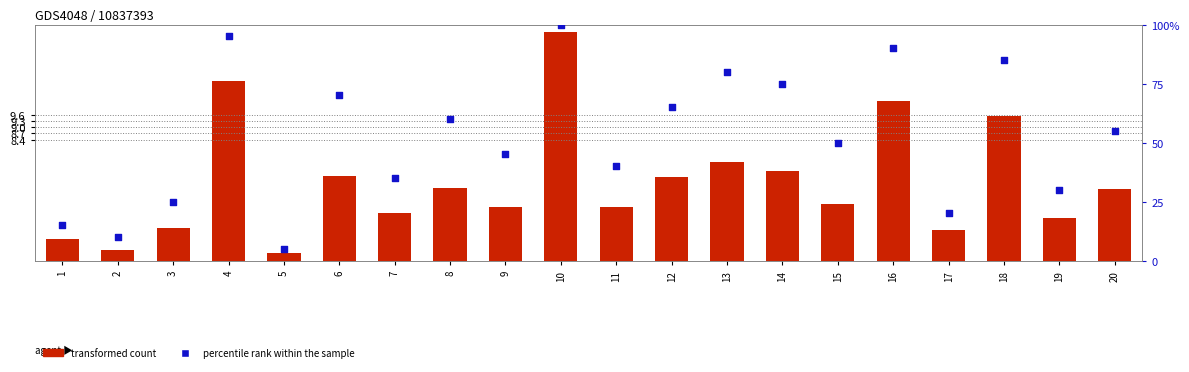

What are all the series names shown in the legend?

transformed count, percentile rank within the sample